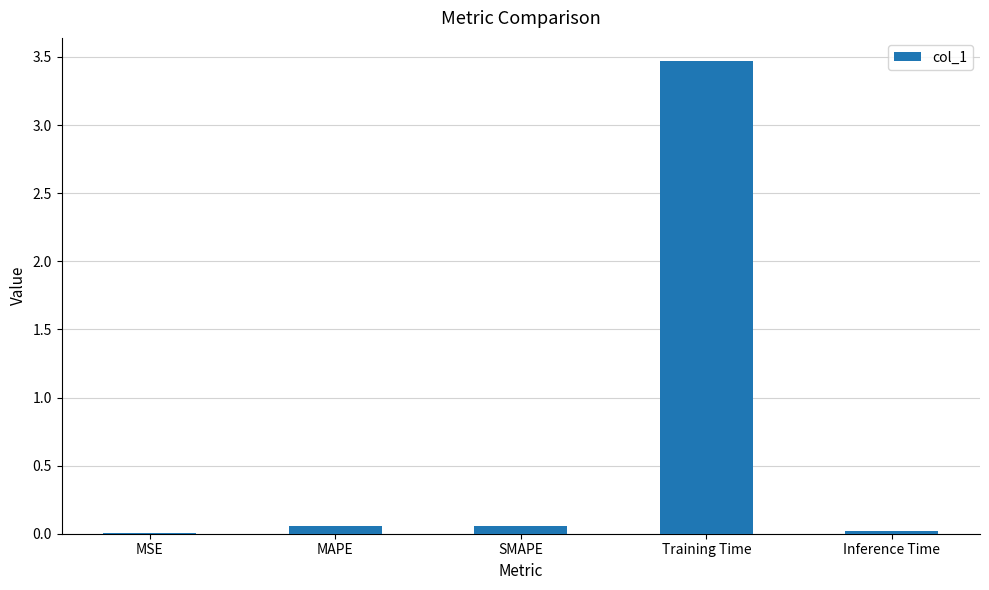

What is the sum of all values?

3.6